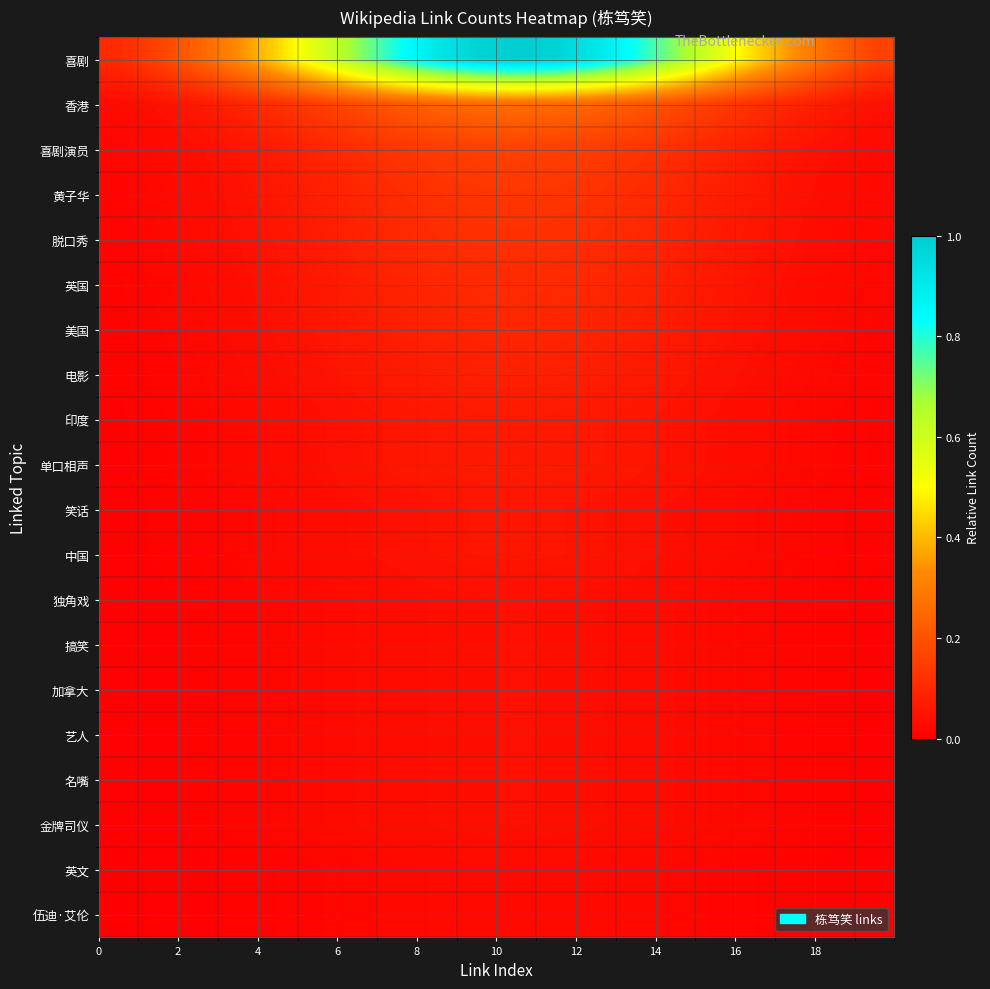

Rank the series by their maximum value, from highest to lowest.

喜剧, 香港, 喜剧演员, 黄子华, 脱口秀, 英国, 美国, 电影, 印度, 单口相声, 笑话, 中国, 独角戏, 搞笑, 加拿大, 艺人, 名嘴, 金牌司仪, 英文, 伍迪·艾伦